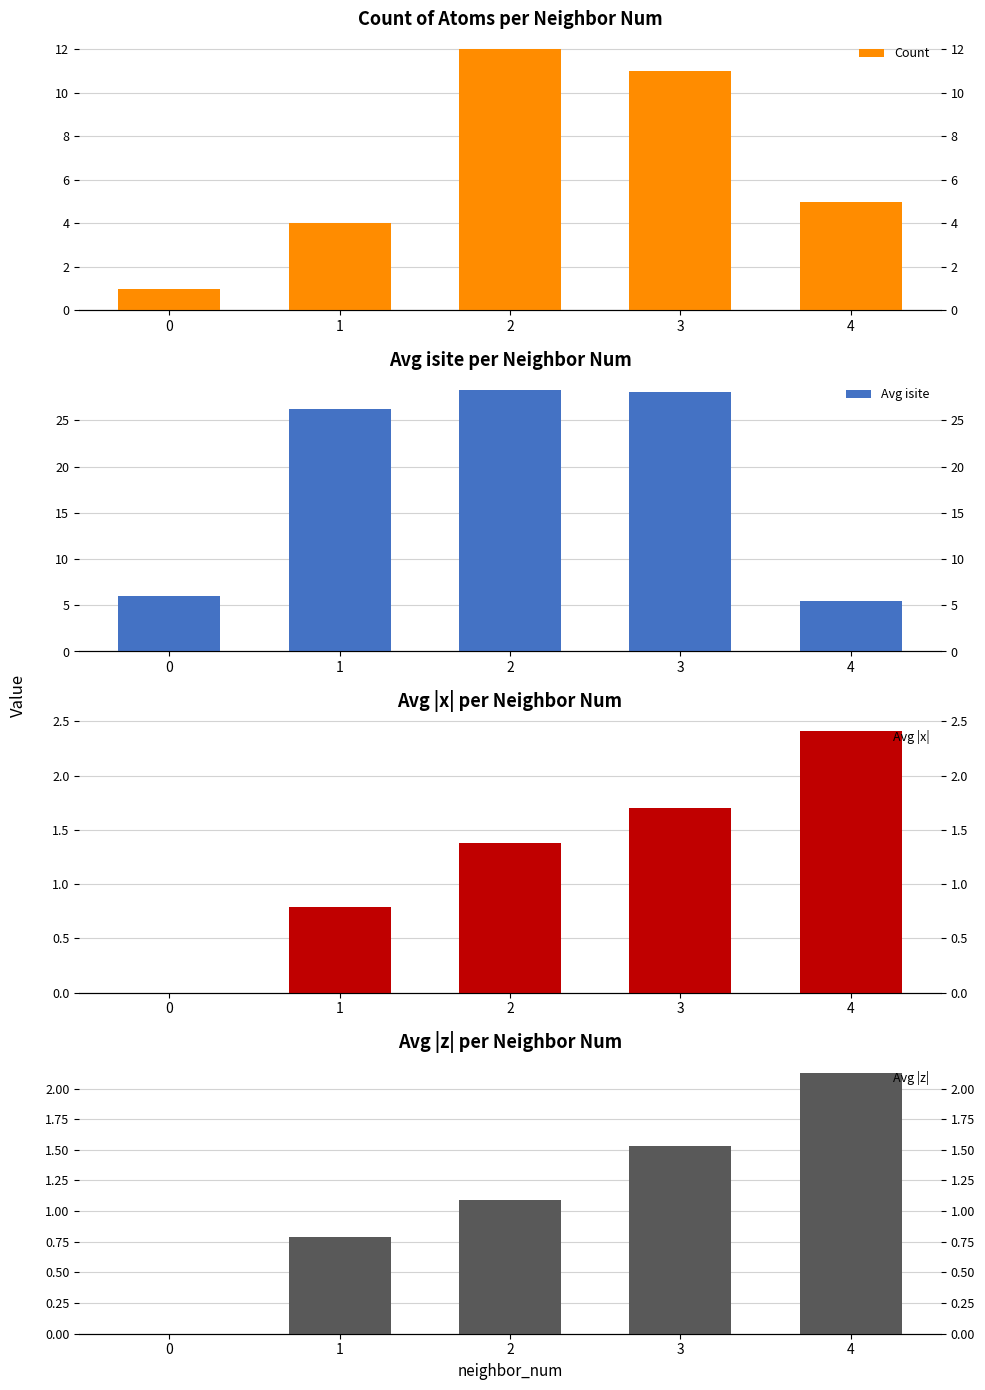

Are the bars horizontal?

No